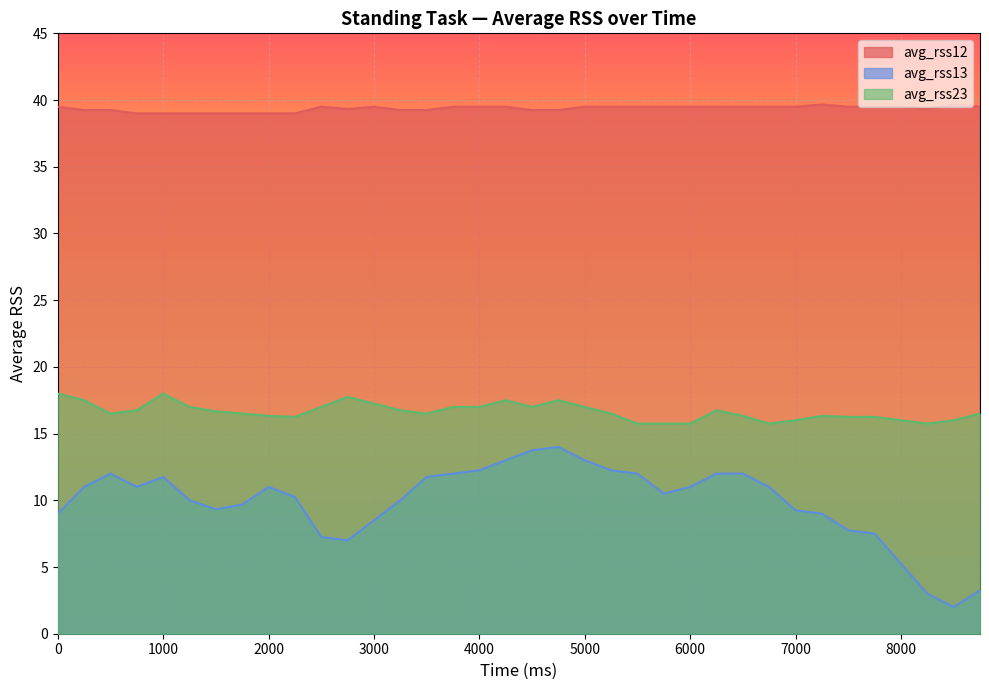

Which series has the largest total across all categories?

avg_rss12